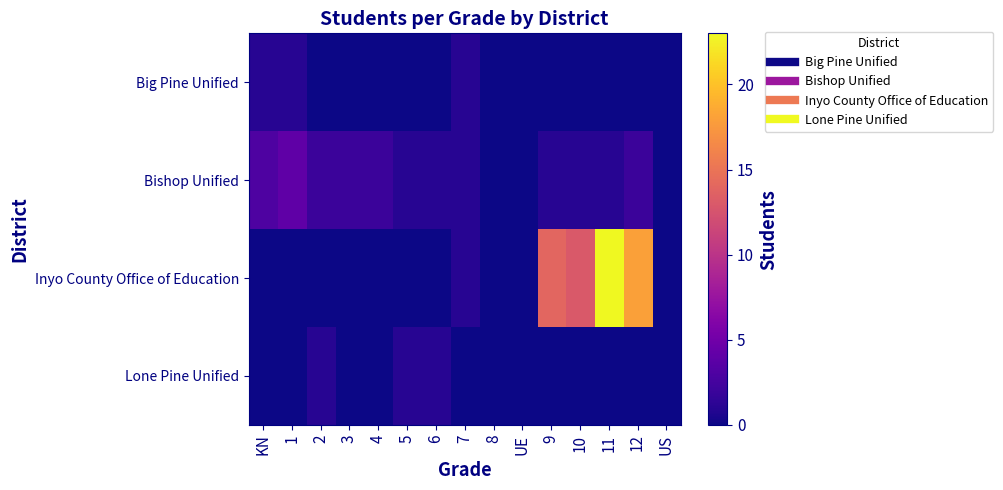

Reading left to right, transcribe all the data shown in this chart.

Big Pine Unified: KN=1	1=1	2=0	3=0	4=0	5=0	6=0	7=1	8=0	UE=0	9=0	10=0	11=0	12=0	US=0
Bishop Unified: KN=3	1=4	2=2	3=2	4=2	5=1	6=1	7=1	8=0	UE=0	9=1	10=1	11=1	12=2	US=0
Inyo County Office of Education: KN=0	1=0	2=0	3=0	4=0	5=0	6=0	7=1	8=0	UE=0	9=14	10=13	11=23	12=18	US=0
Lone Pine Unified: KN=0	1=0	2=1	3=0	4=0	5=1	6=1	7=0	8=0	UE=0	9=0	10=0	11=0	12=0	US=0